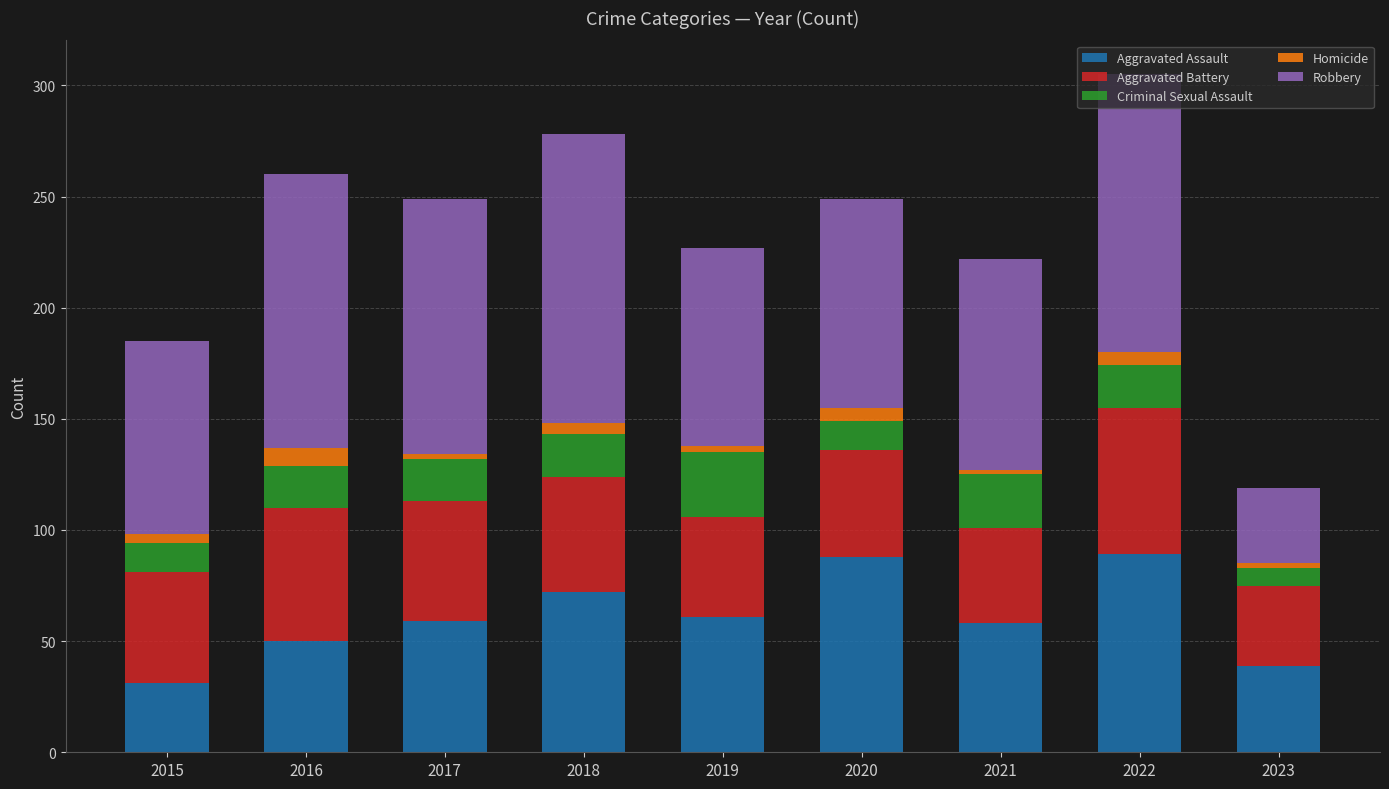

Count the number of categories in the chart.

9